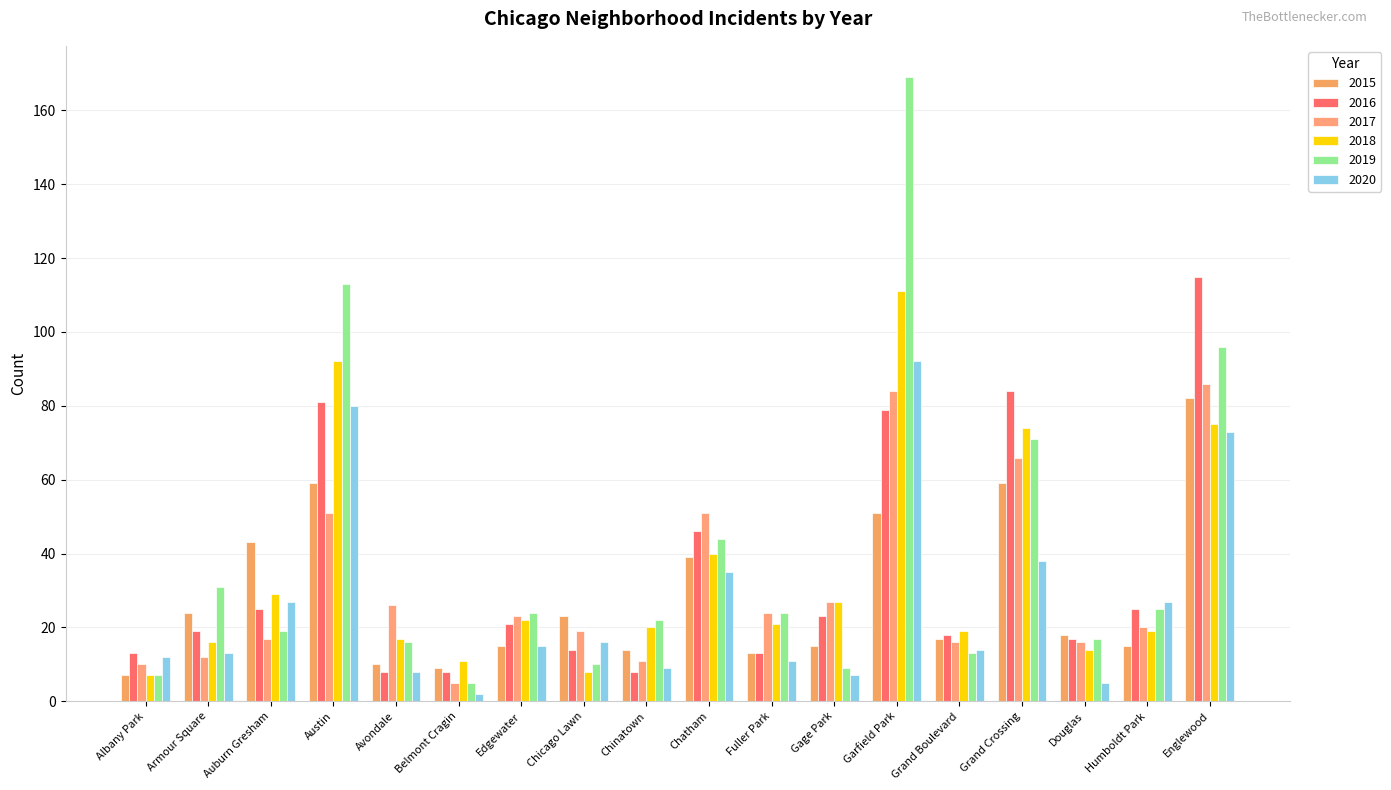

Is the value of 2016 at Garfield Park greater than the value of 2020 at Garfield Park?

No